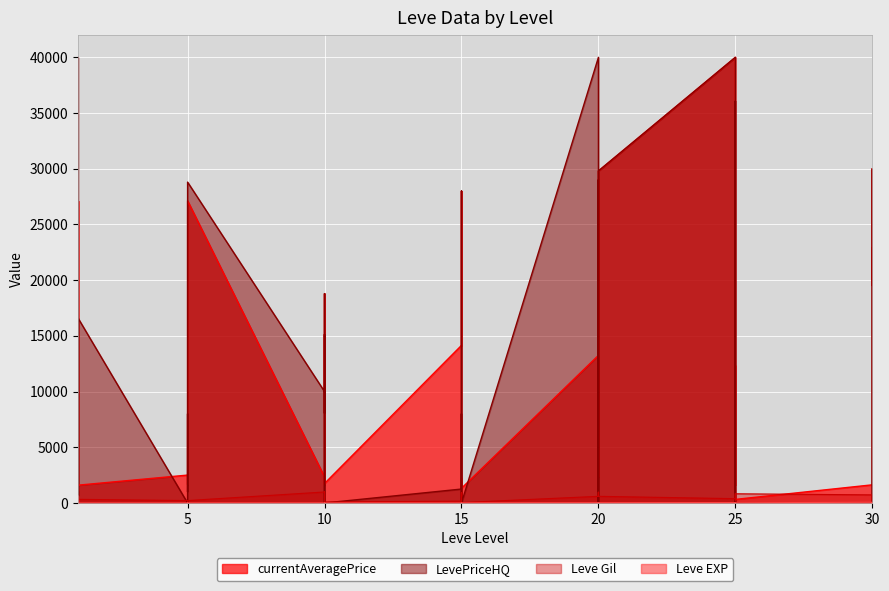

Where does the Leve EXP series first go above 13?

1